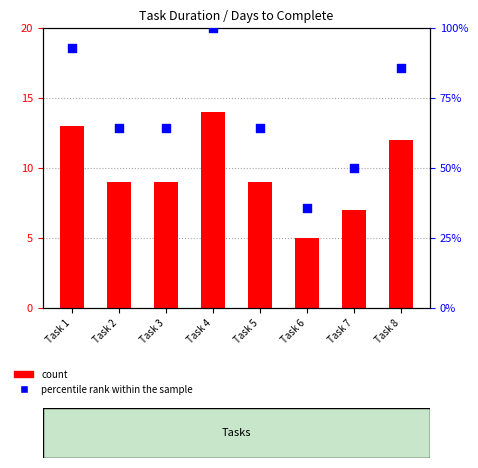

Is the value of percentile rank within the sample at Task 7 greater than the value of Days to Complete at Task 3?

Yes